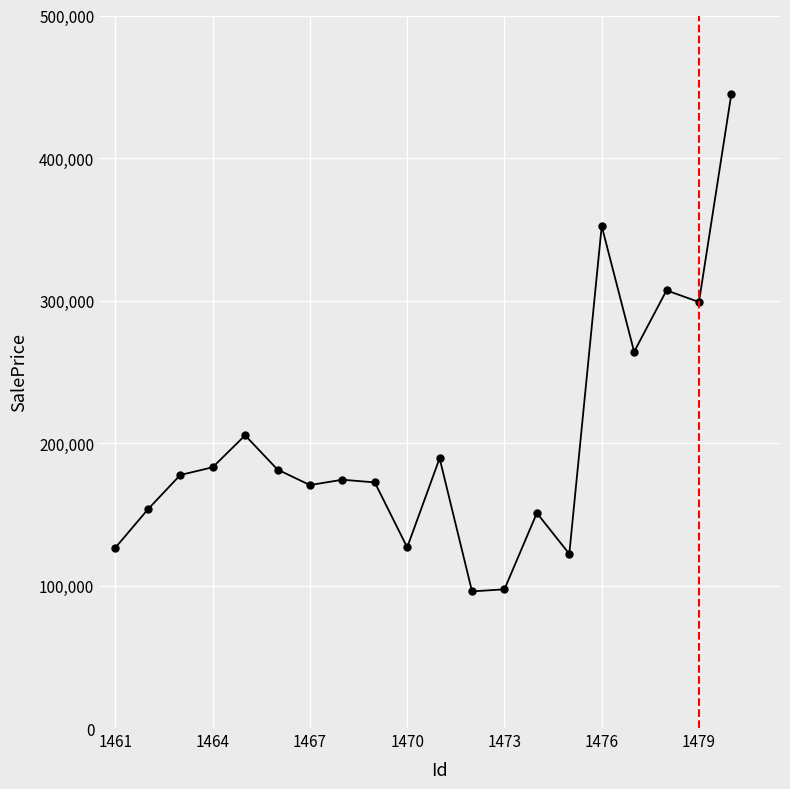

What is the difference between the maximum and minimum values?

349219.3